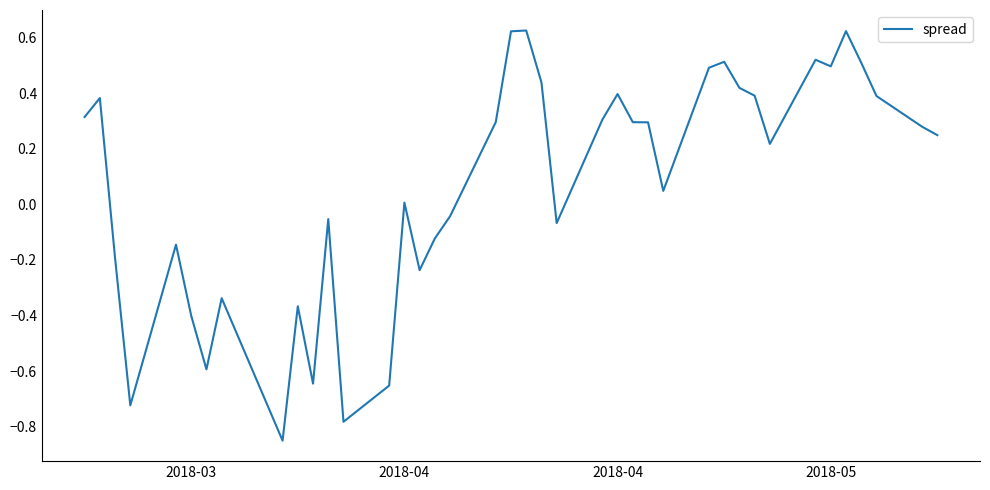

Count the number of categories in the chart.

40